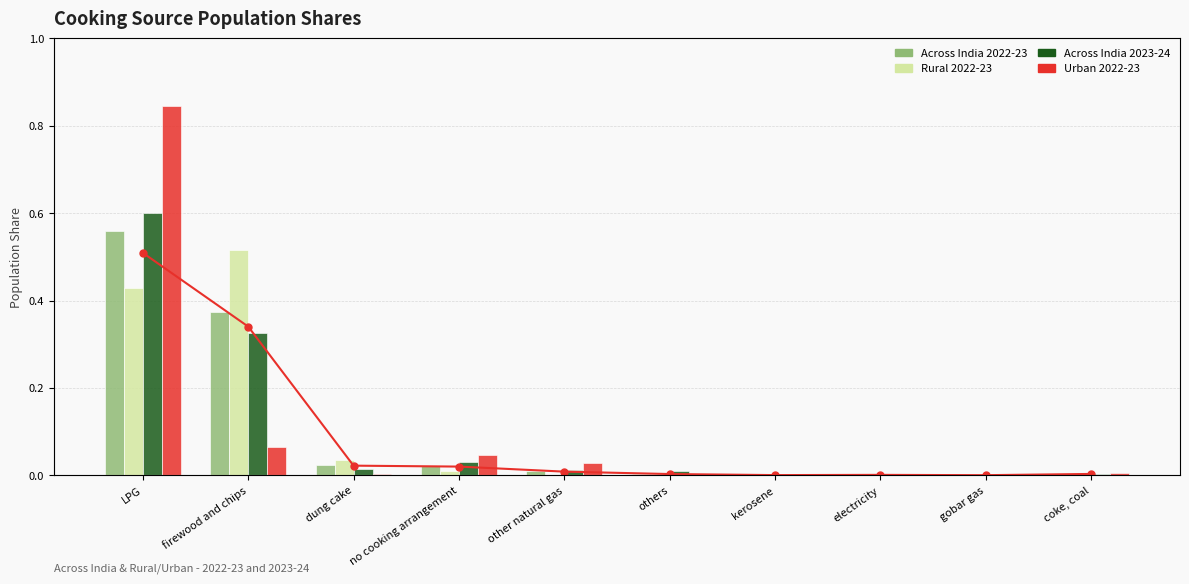

Which series has the widest spread of values?

Urban 2022-23